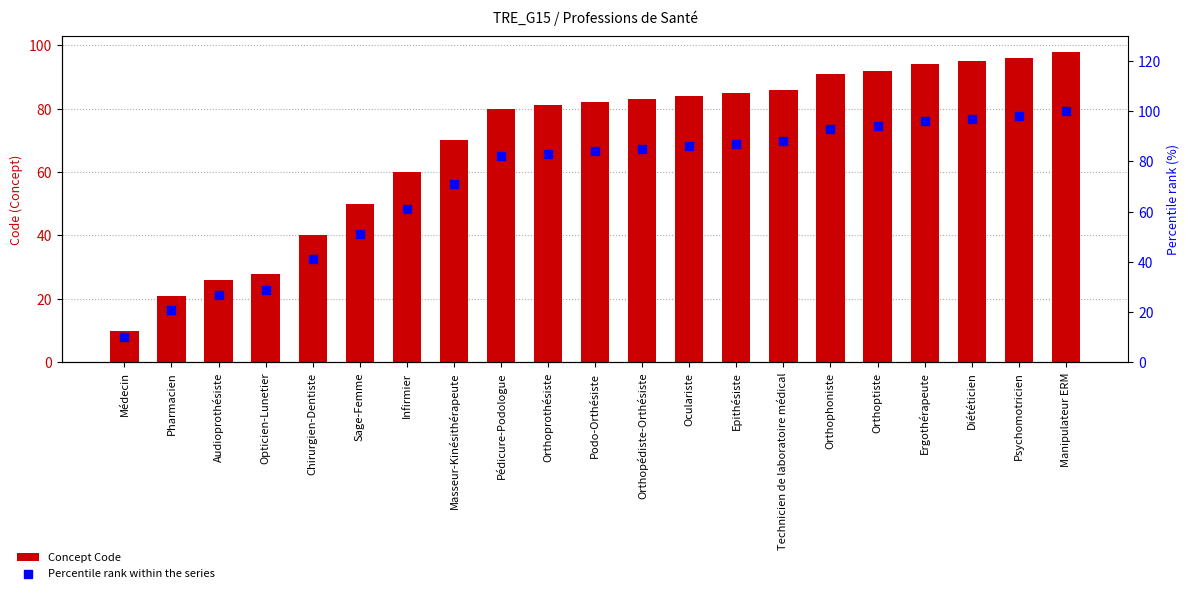

What are all the series names shown in the legend?

Concept Code, Percentile rank within the series